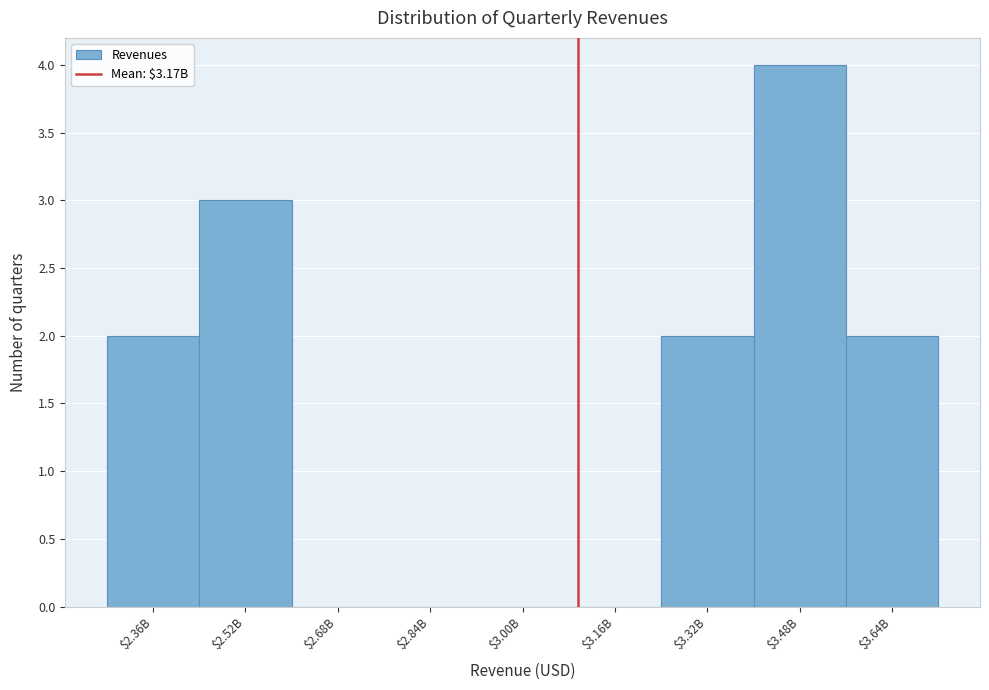

Which label corresponds to the largest value in the chart?

$3.48B